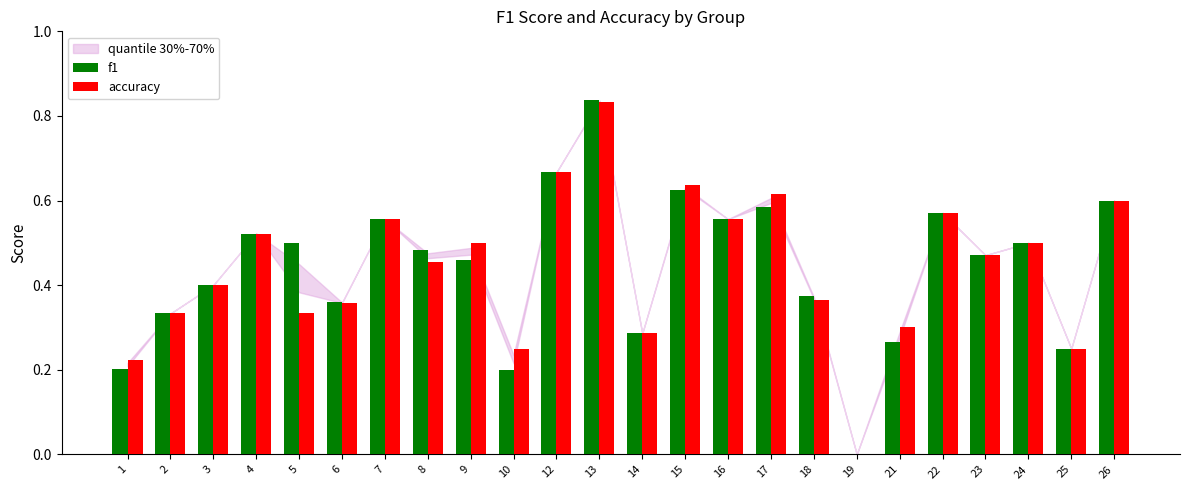

At which category does the chart reach its peak across all series?

13